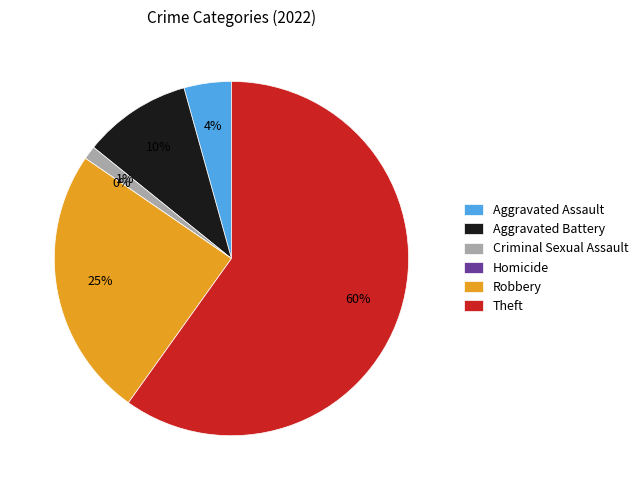

True or false: Aggravated Battery accounts for 10% of the total.

True